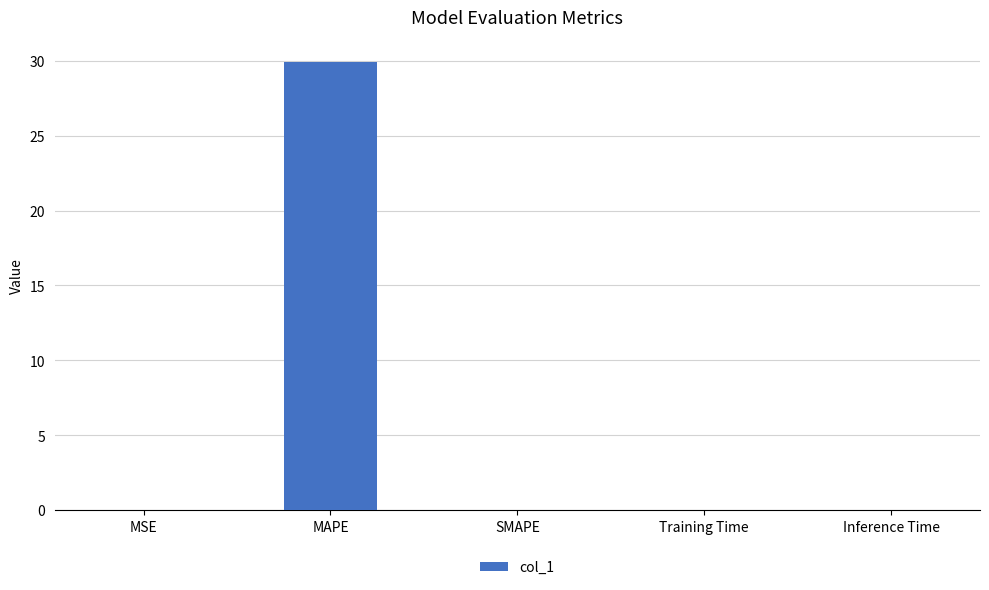

What is the average value?

6.0